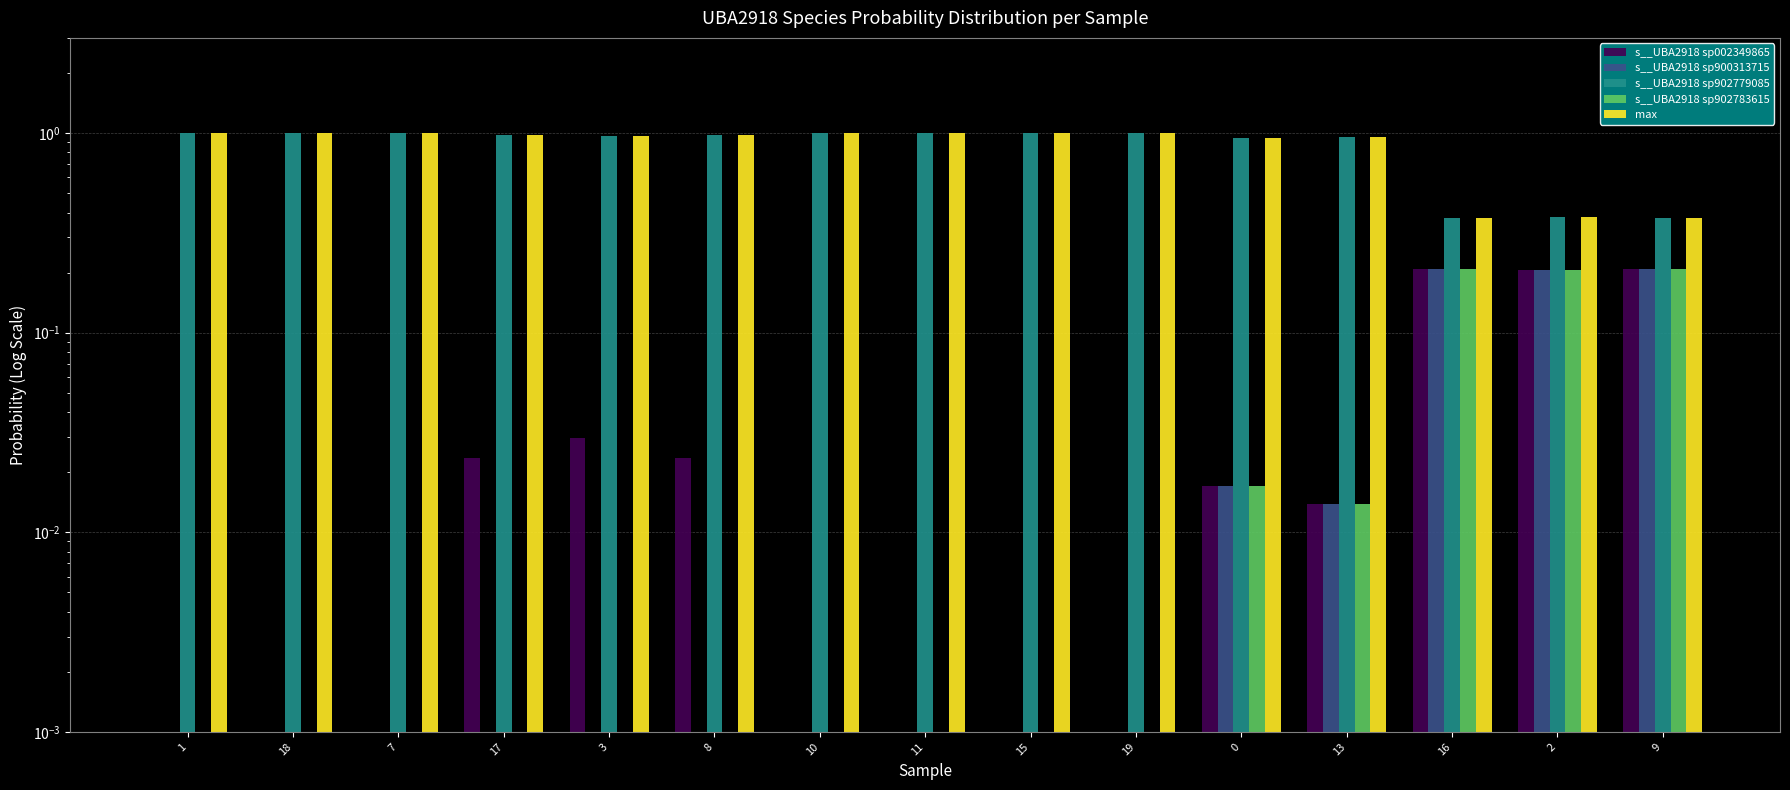

Which category has the highest value across all series?

1